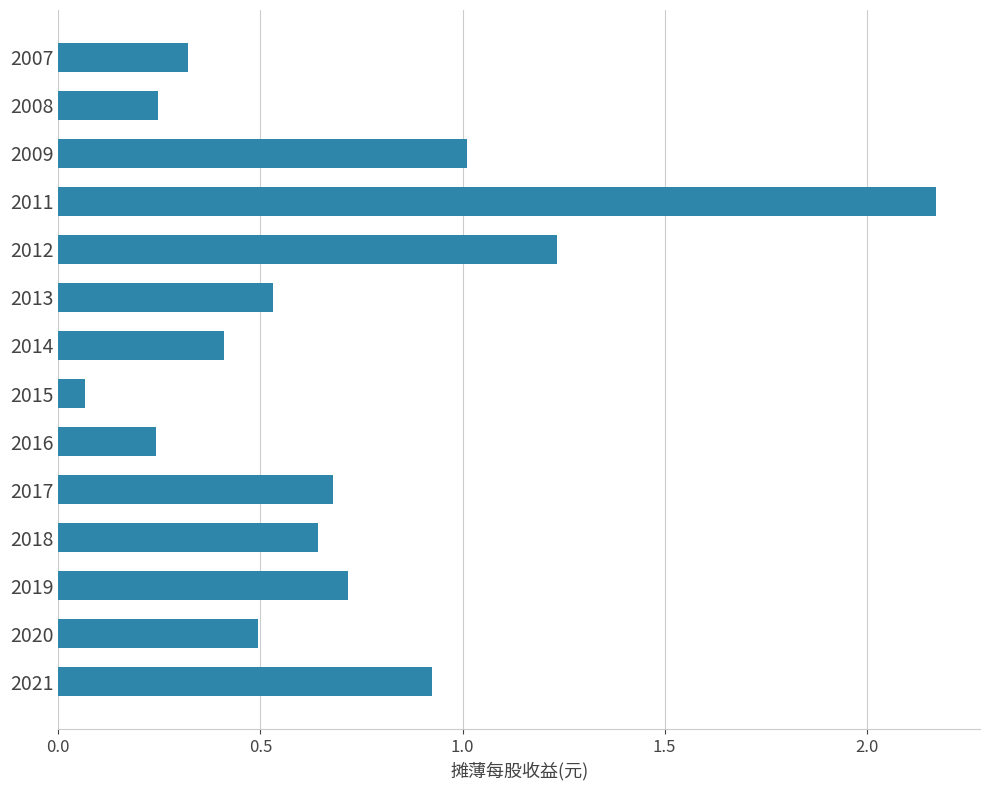

Which category has the highest value across all series?

2011